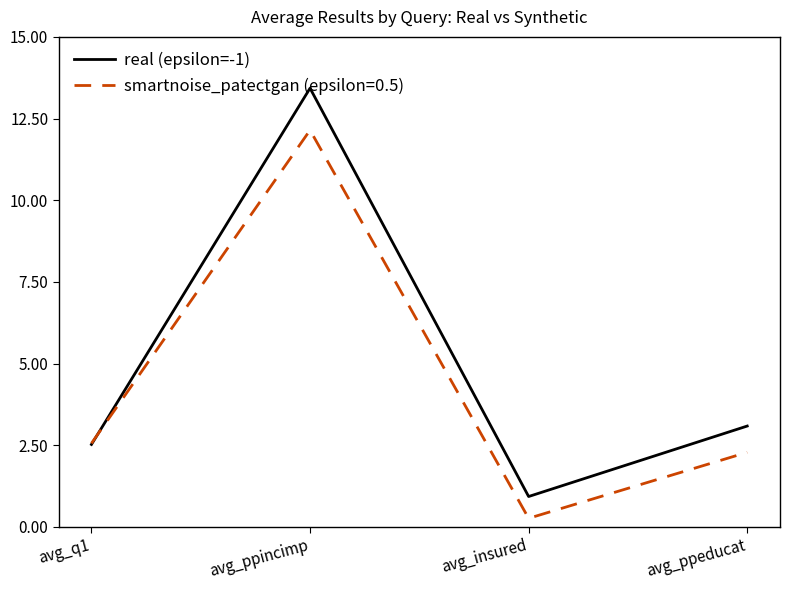

What is the spread (max minus min) of values at avg_ppincimp?

1.3